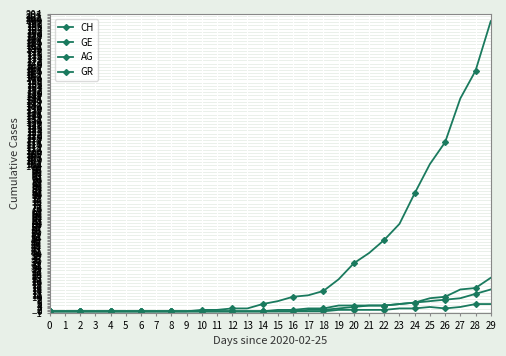

Reading left to right, list all the values displayed in this chart.

CH: 0	0	0	0	0	0	0	0	0	0	1	1	2	2	5	7	10	11	14	22	33	40	49	60	81	101	116	146	165	199
GE: 0	0	0	0	0	0	0	0	0	0	0	0	0	0	0	1	1	2	2	4	4	4	4	5	6	9	10	15	16	23
AG: 0	0	0	0	0	0	0	0	0	0	0	0	0	0	0	0	0	0	0	1	1	1	1	2	2	3	2	3	5	5
GR: 0	0	0	0	0	0	0	0	0	0	0	0	0	0	0	0	0	1	1	2	3	4	4	5	6	7	8	9	12	15